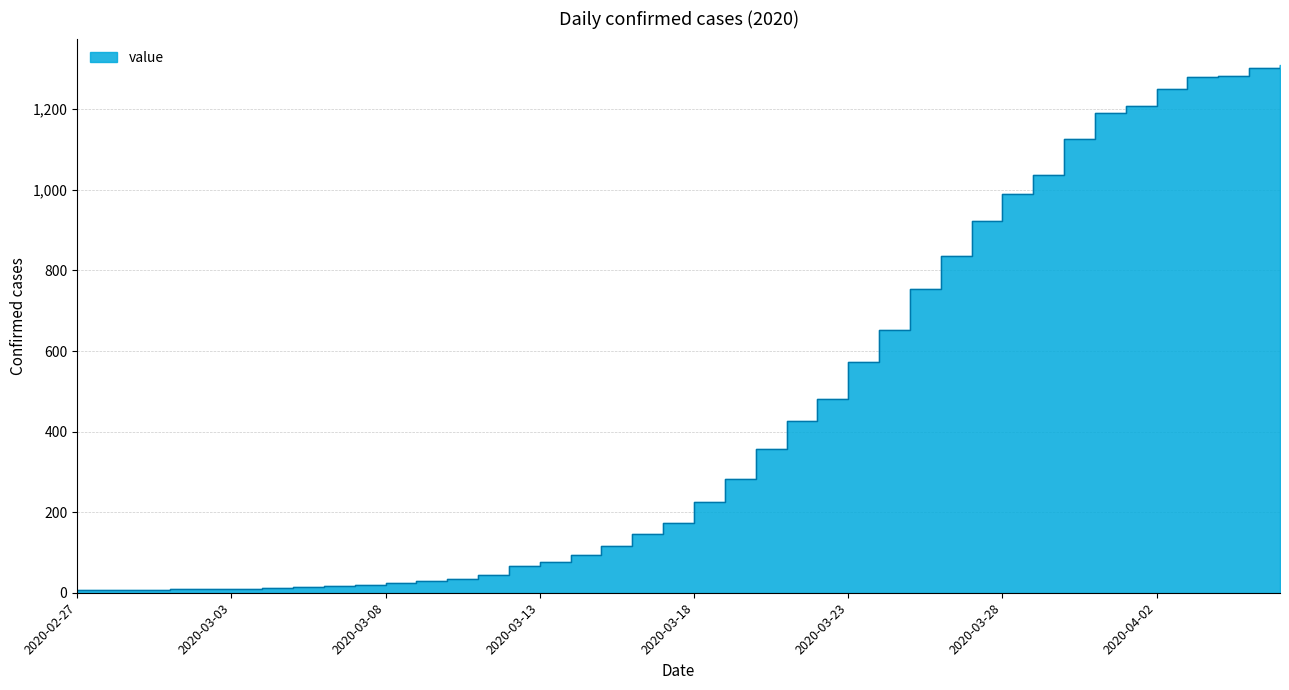

What is the label of the 28th point from the left?

2020-03-25